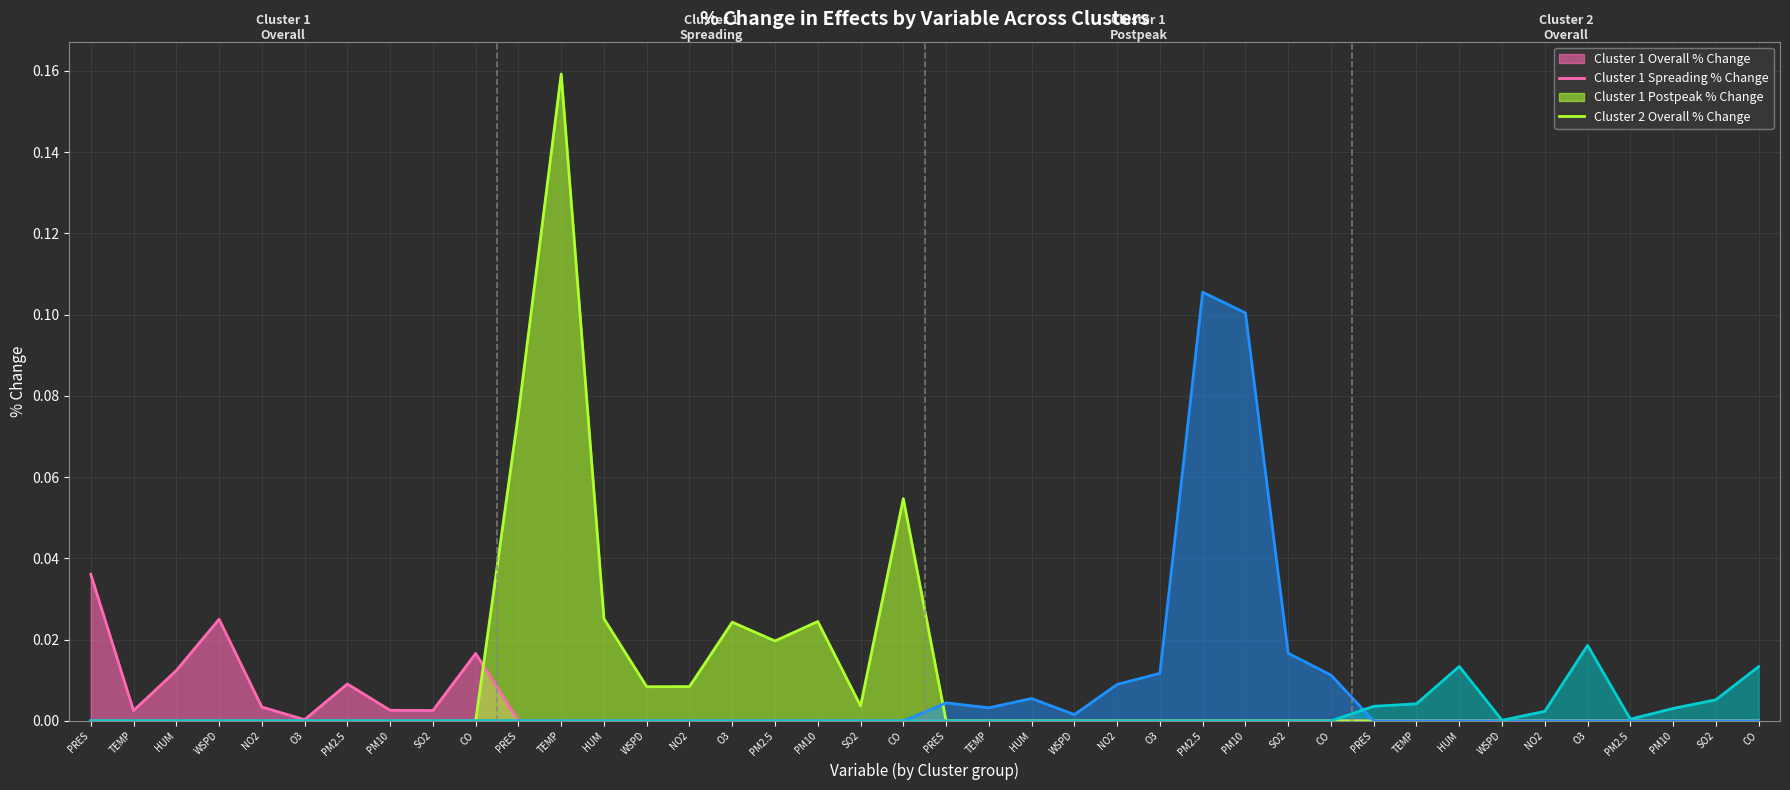

At which label is Cluster 2 Overall % Change (line) closest to 0?

PRES